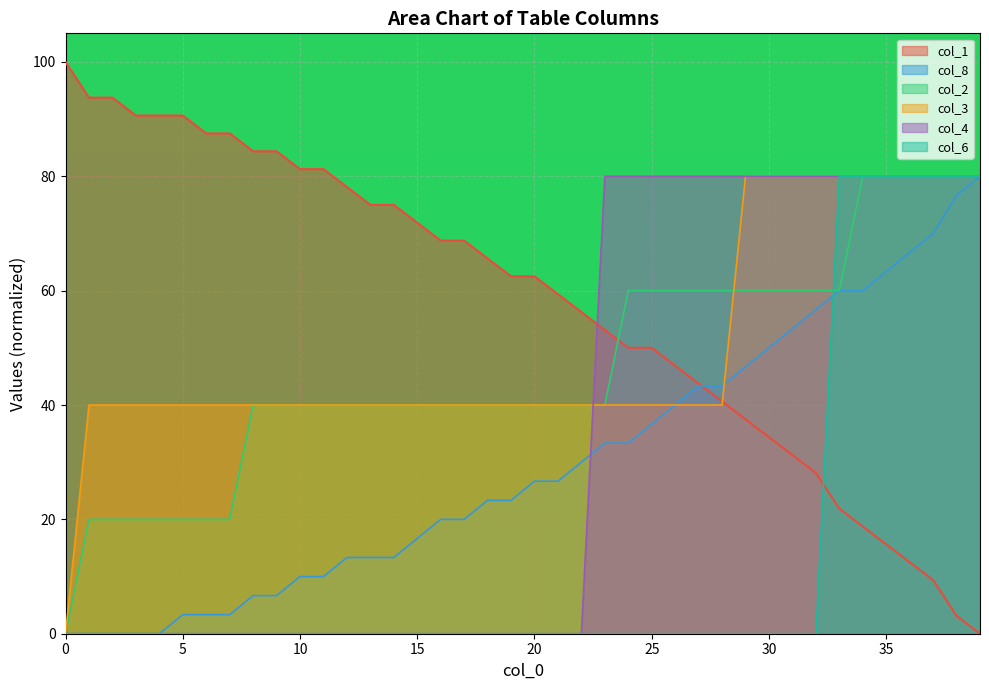

How many times do col_3 and col_1 cross each other?

1